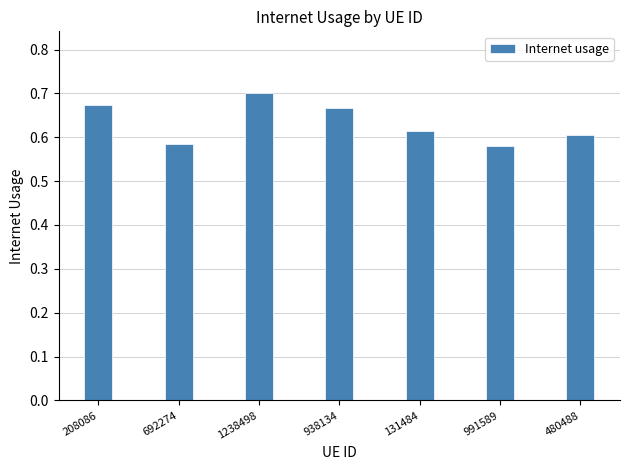

What is the sum of the values at 1238498 and 131484?

1.3